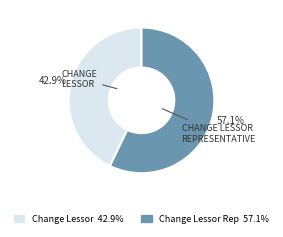

Is there a majority slice in this chart?

Yes